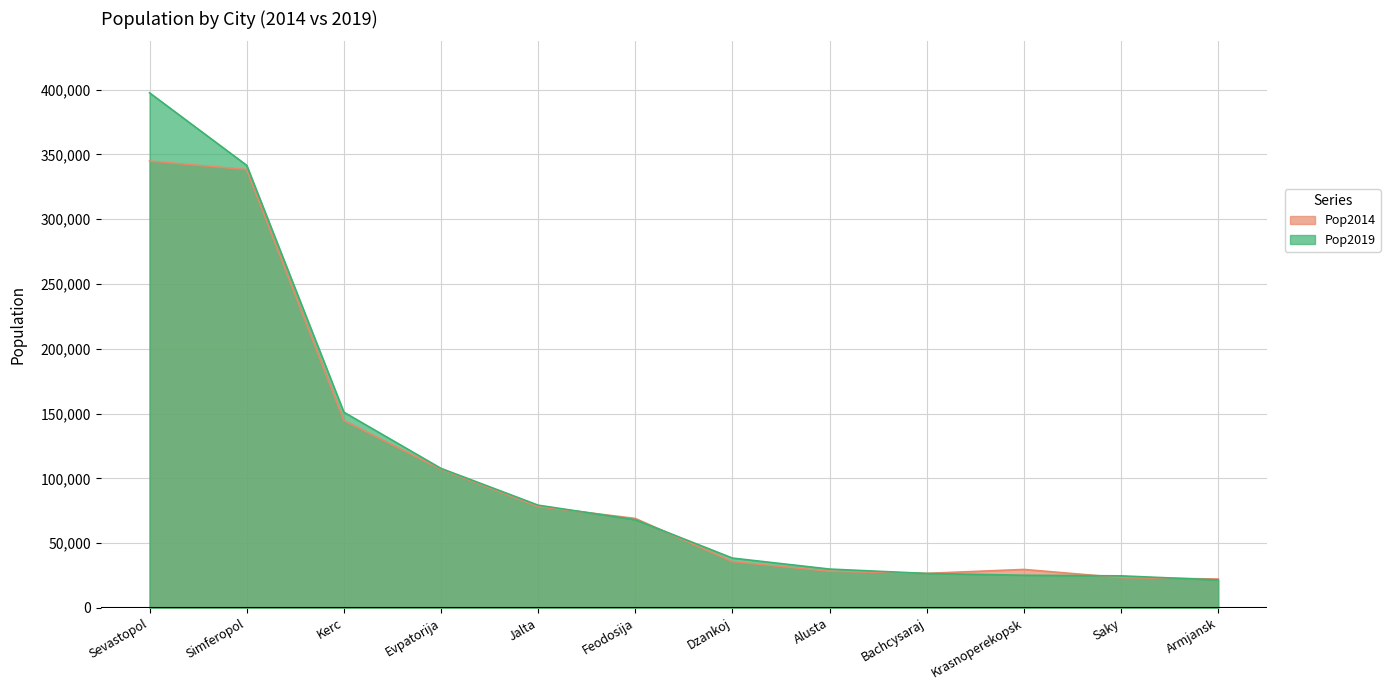

Reading right to left, transcribe all the data shown in this chart.

Pop2014: Armjansk=22286	Saky=23391	Krasnoperekopsk=29672	Bachcysaraj=26651	Alusta=28295	Dzankoj=35693	Feodosija=69040	Jalta=78200	Evpatorija=107040	Kerc=144626	Simferopol=338319	Sevastopol=344853
Pop2019: Armjansk=21552	Saky=24727	Krasnoperekopsk=25187	Bachcysaraj=26572	Alusta=29963	Dzankoj=38438	Feodosija=68029	Jalta=79272	Evpatorija=107650	Kerc=151025	Simferopol=341536	Sevastopol=397474